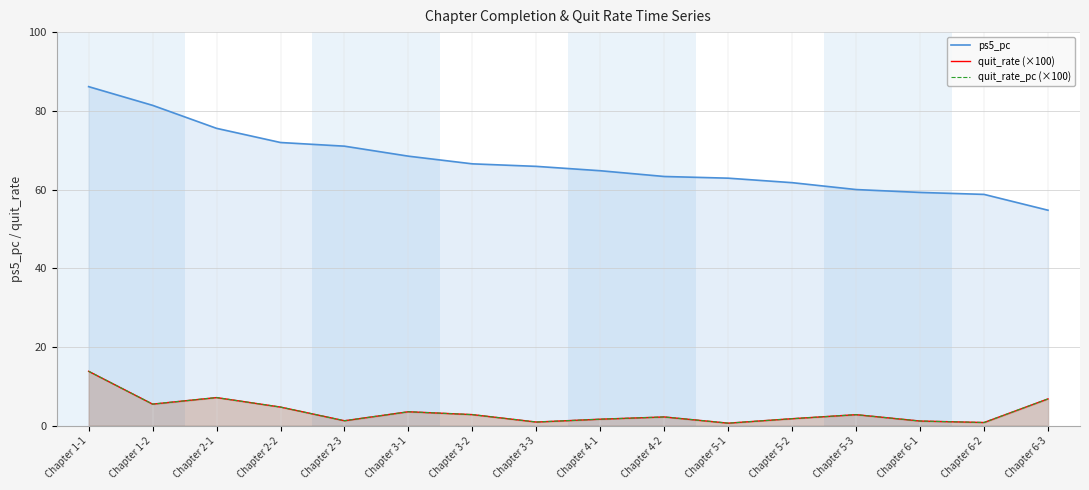

Does the chart display data point markers on the line(s)?

No